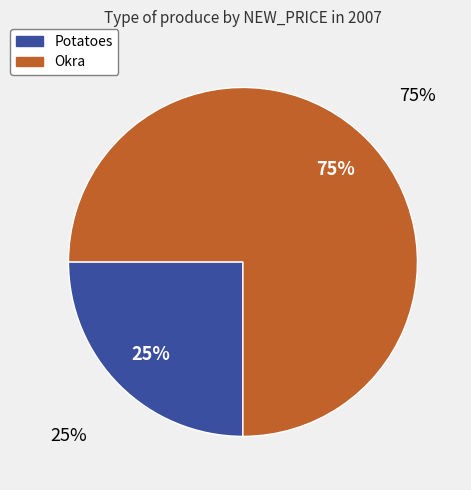

Combined, do Okra and Potatoes account for over 50%?

Yes